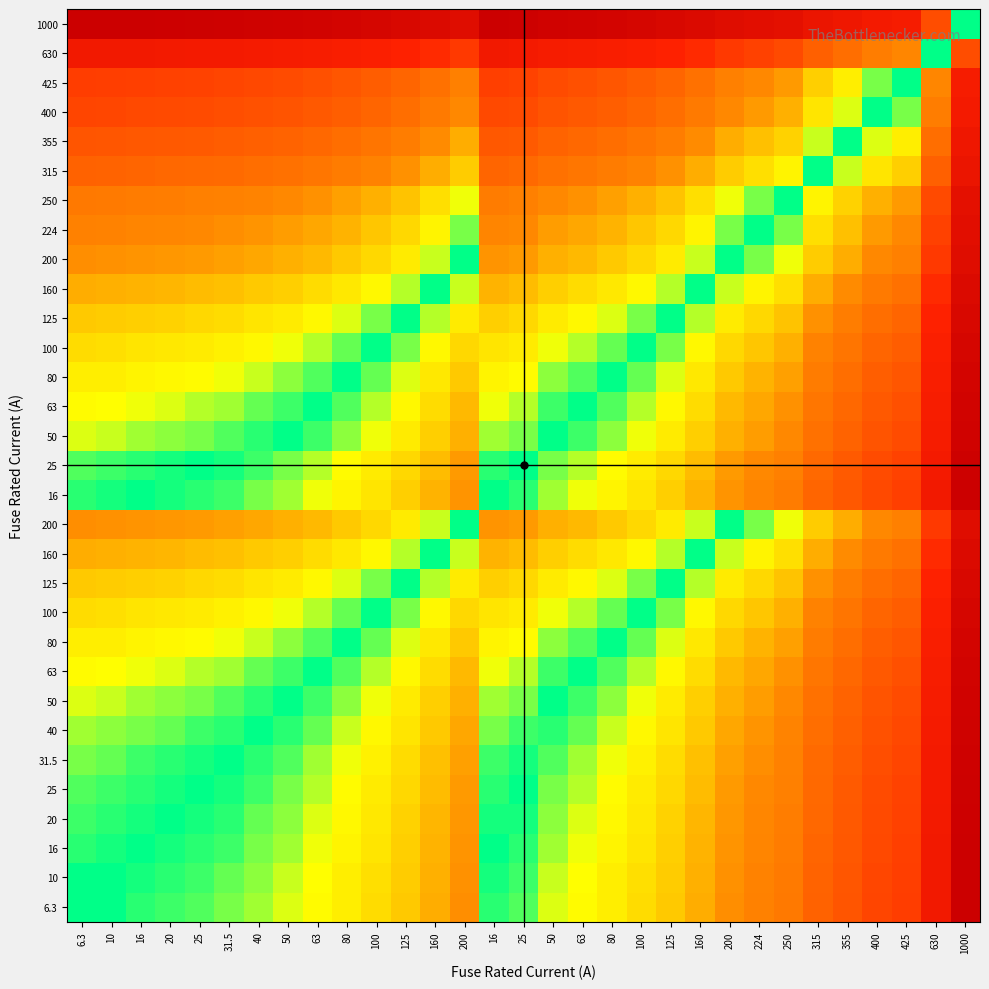

How many distinct data groups are displayed?

31